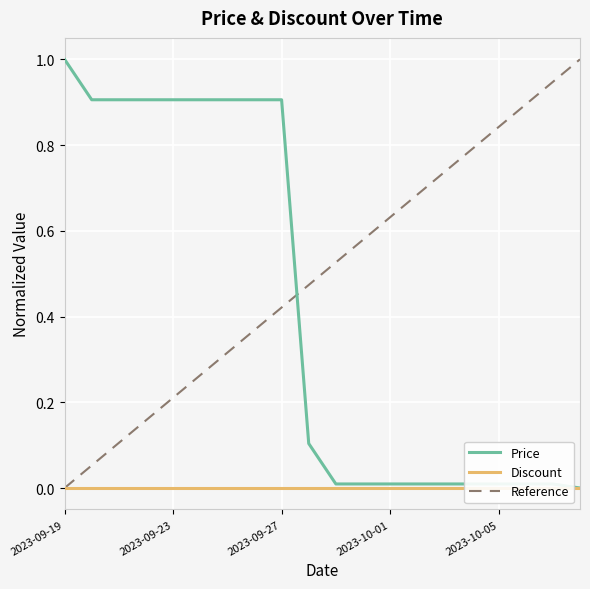

List the labels in order of value, largest first.

2023-09-19, 2023-09-20, 2023-09-21, 2023-09-22, 2023-09-23, 2023-09-24, 2023-09-25, 2023-09-26, 2023-09-27, 2023-09-28, 2023-09-29, 2023-09-30, 2023-10-01, 2023-10-02, 2023-10-03, 2023-10-04, 2023-10-05, 2023-10-06, 2023-10-07, 2023-10-27